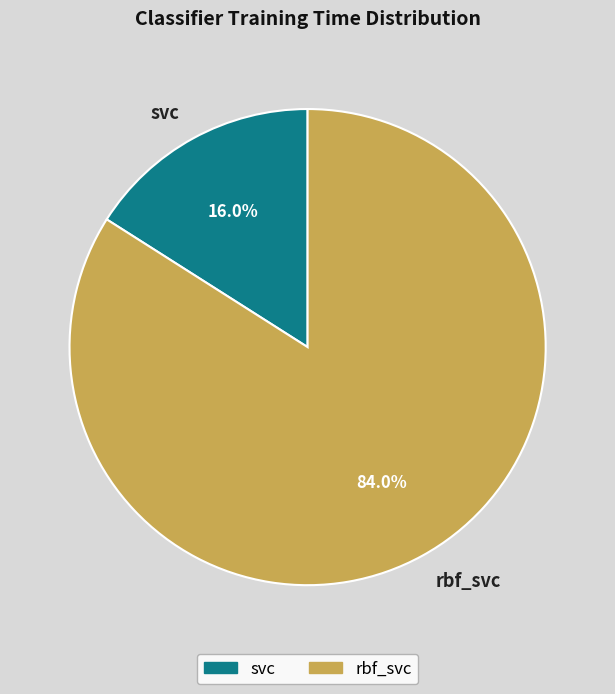

Which slice represents more than half of the pie?

rbf_svc